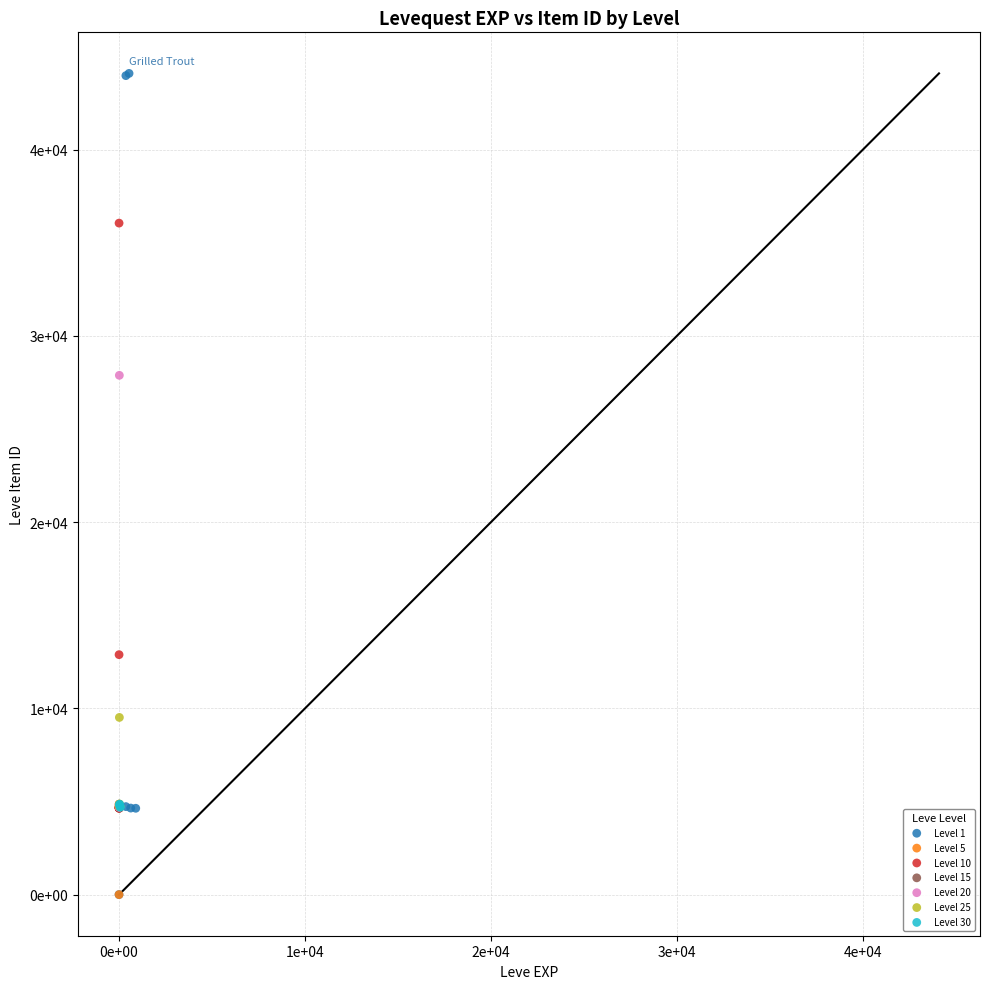

What are all the series names shown in the legend?

Level 1, Level 5, Level 10, Level 15, Level 20, Level 25, Level 30